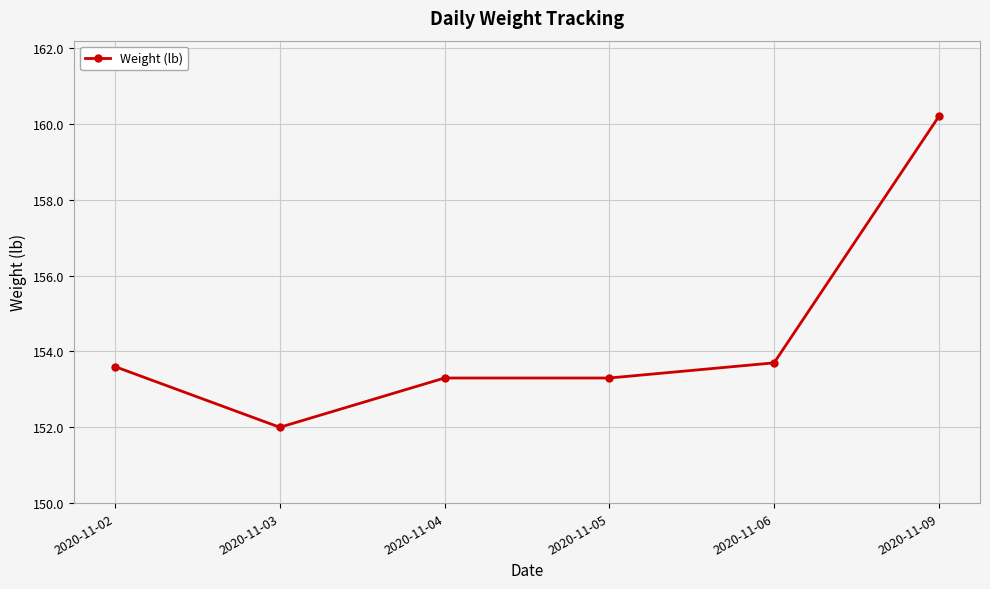

At which category does the data reach its first local valley?

2020-11-03